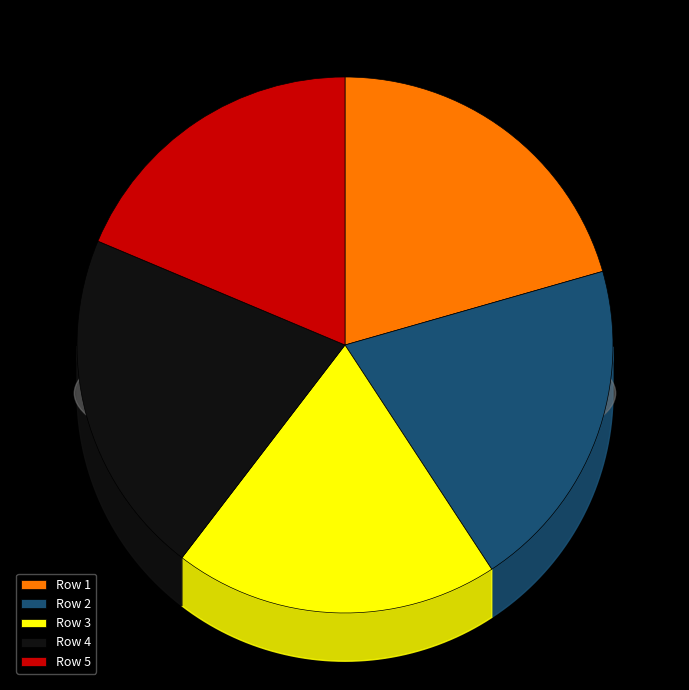

Is there a majority slice in this chart?

No